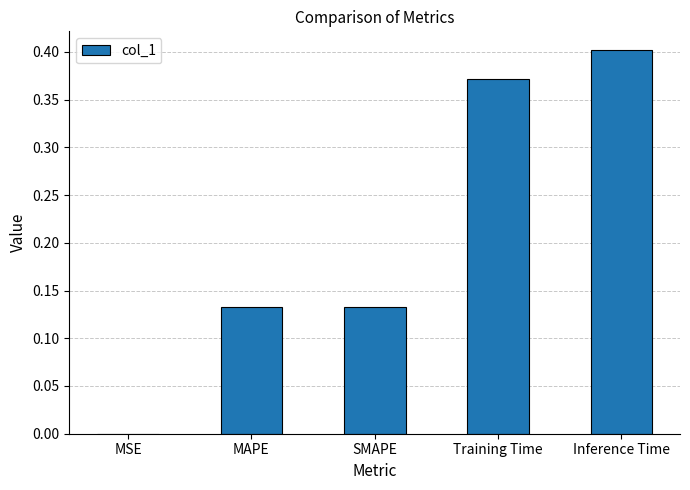

At which category does the chart reach its peak across all series?

Inference Time